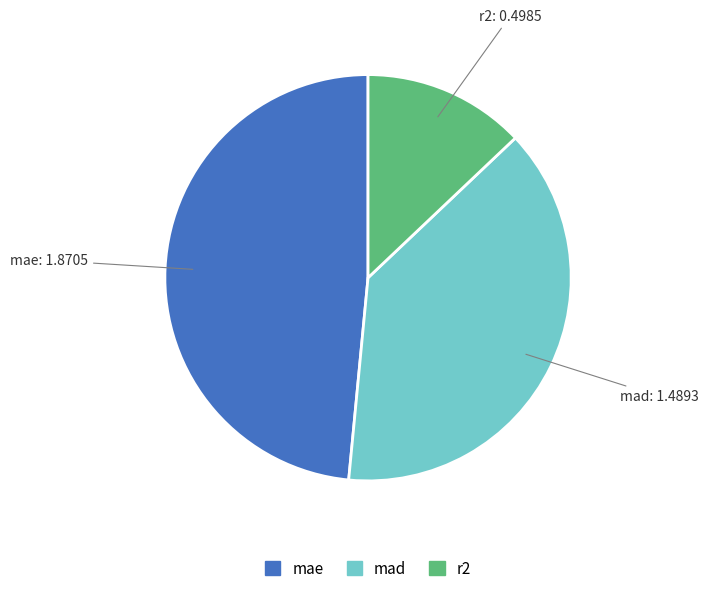

Which category has the biggest portion of the pie?

mae